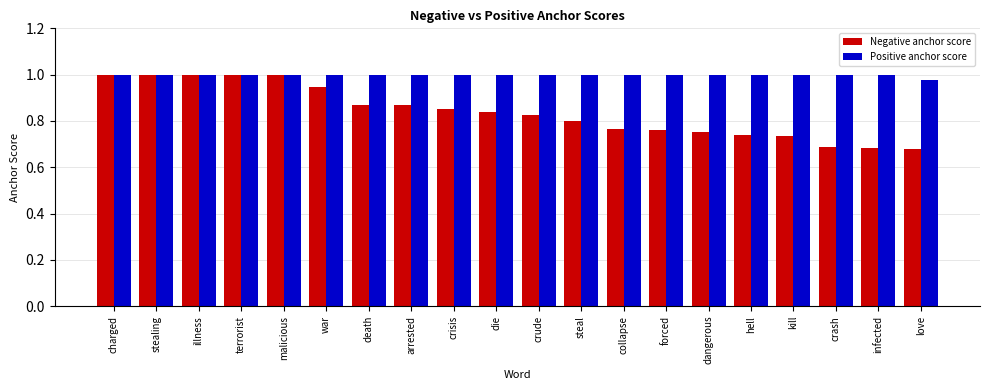

Where is Positive anchor score nearest to the value 0?

love